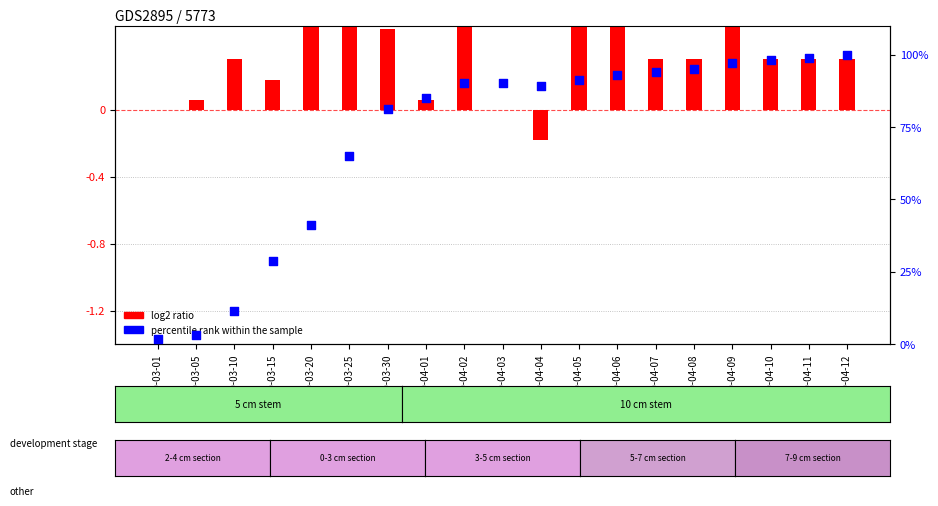

What is the total value across all series at 2020-03-10?

11.6